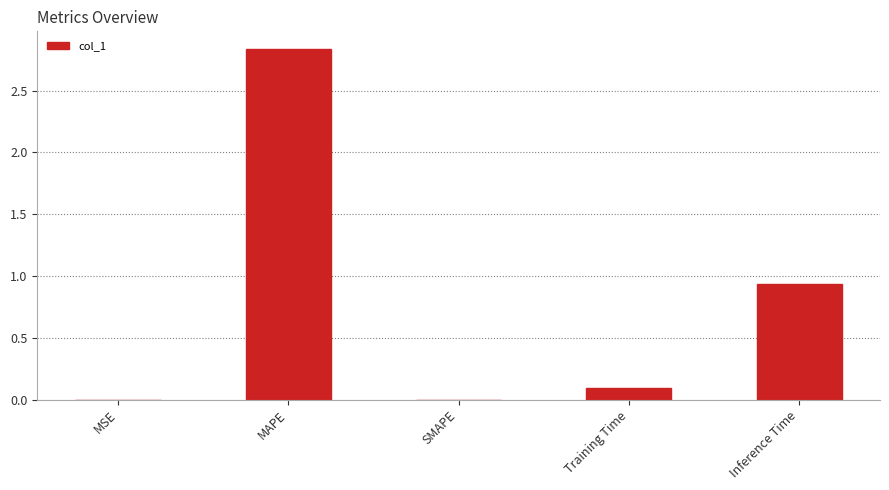

What is the change in value from MSE to Training Time?

+0.1